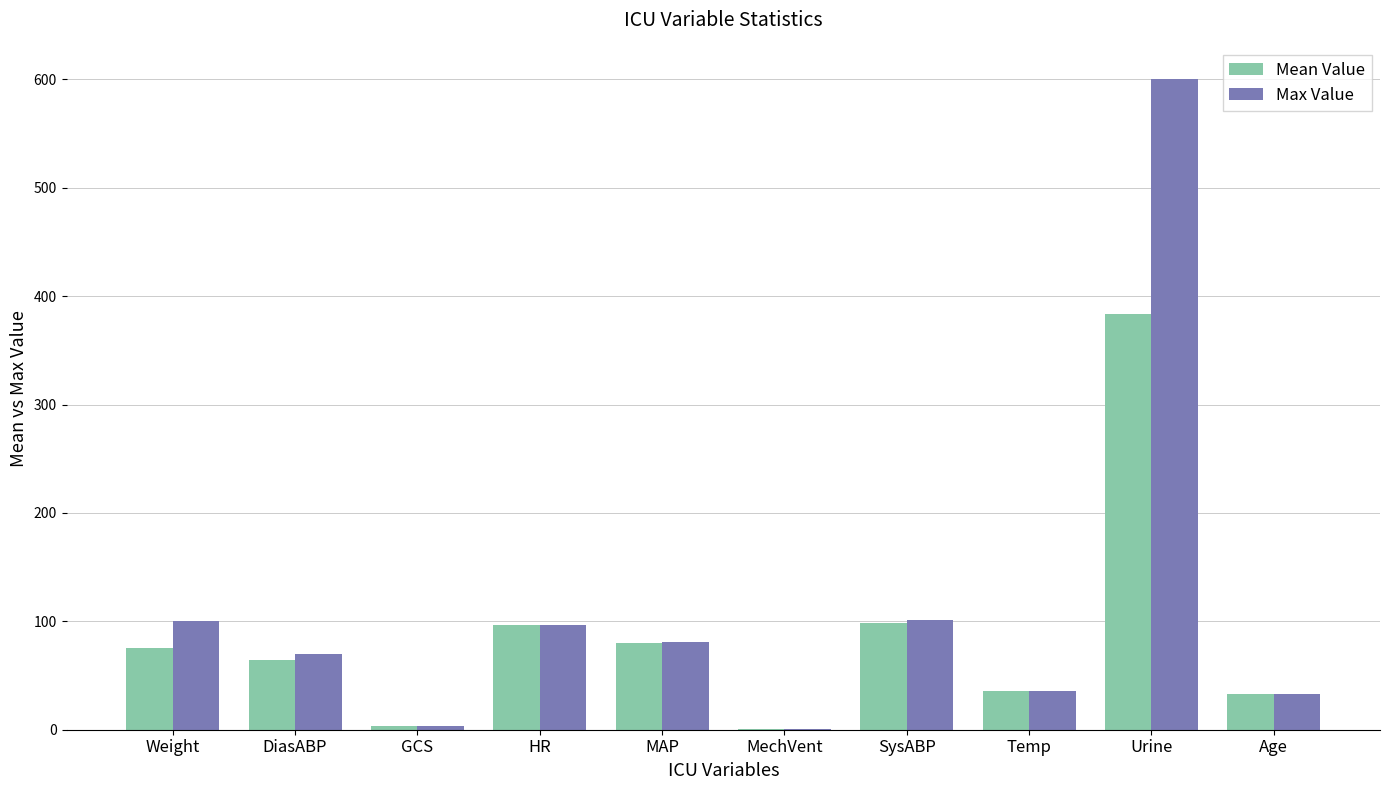

What is the greatest value displayed?

600.0